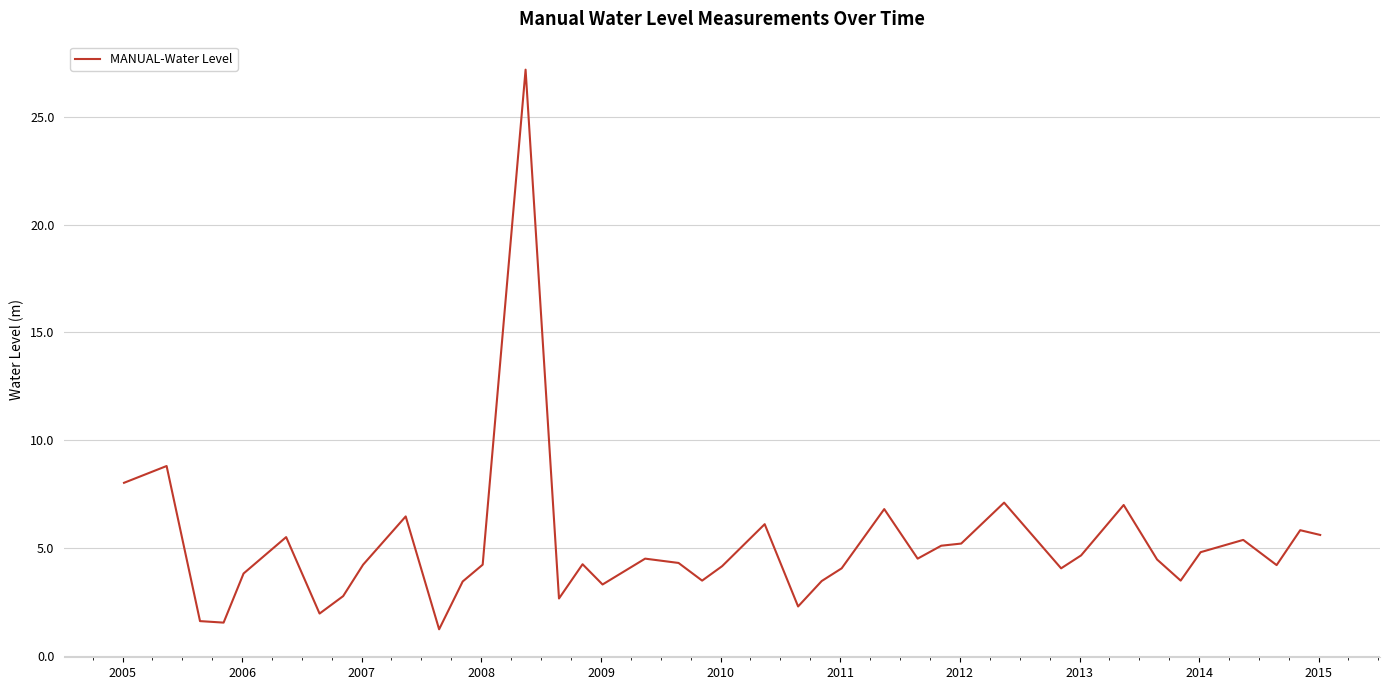

What is the difference between the maximum and minimum values?

26.0